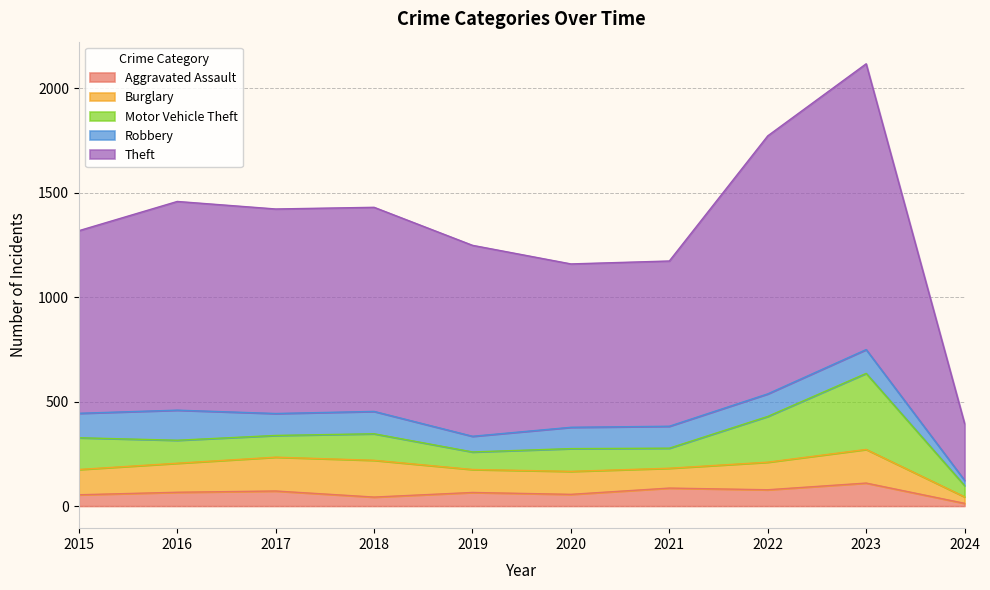

Does the chart have visible grid lines?

Yes